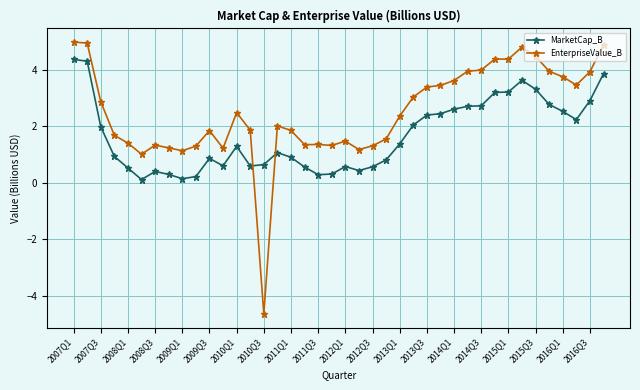

What is the value of the MarketCap_B point at the 26th from the left?

2.0